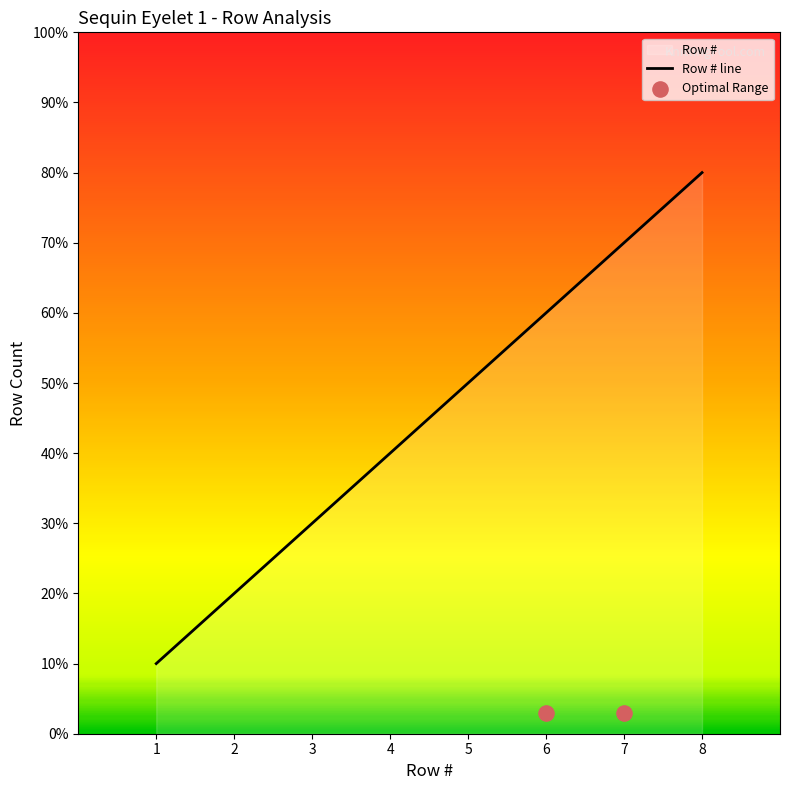

What is the ratio of the value at 5 to the value at 6?

0.8